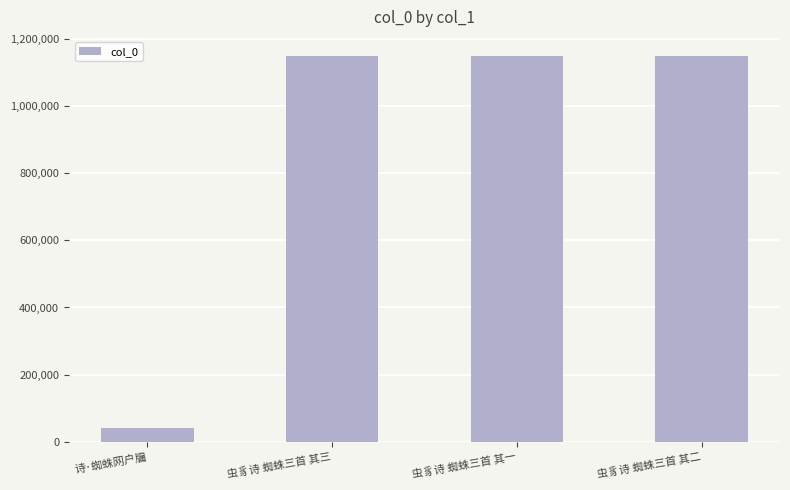

The chart shows a value of 1149311 at 虫豸诗 蜘蛛三首 其二. True or false?

True